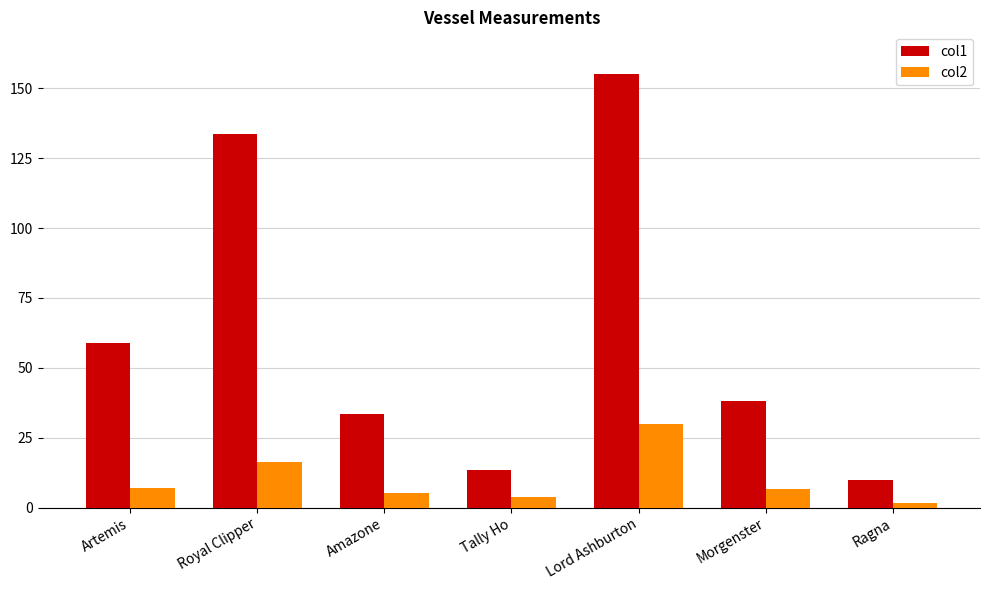

What is the sum of all col1 values?

442.6